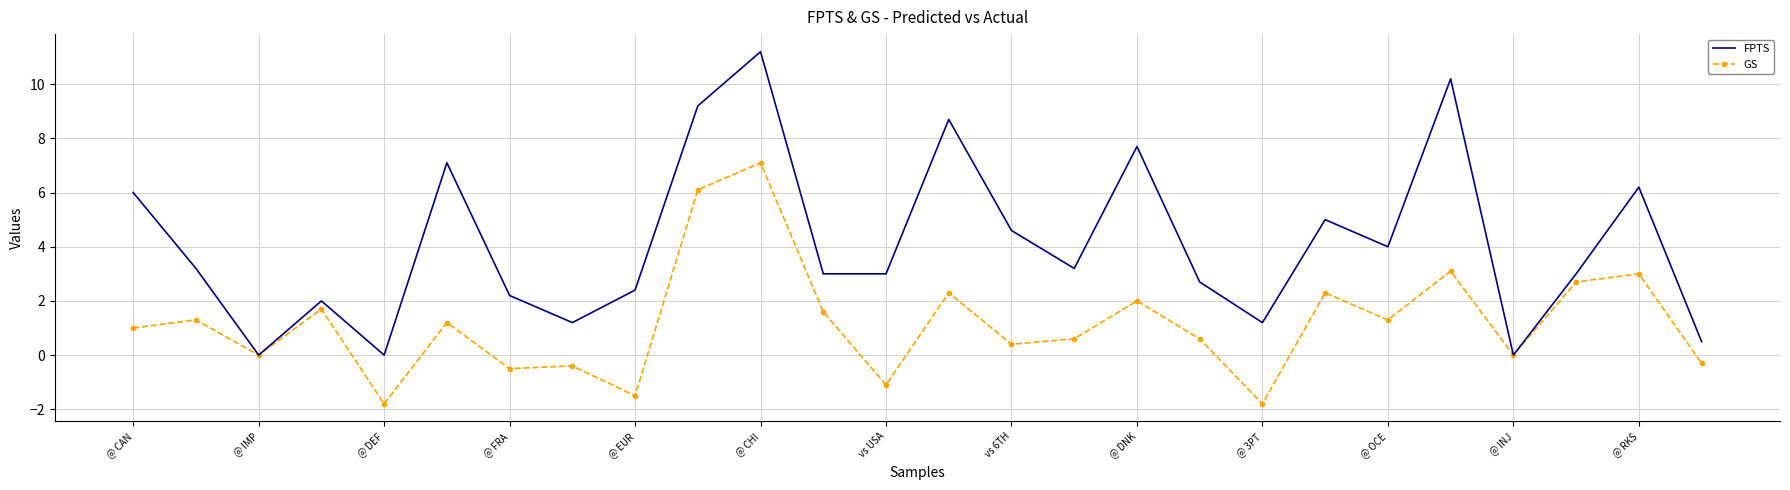

What are all the series names shown in the legend?

FPTS, GS